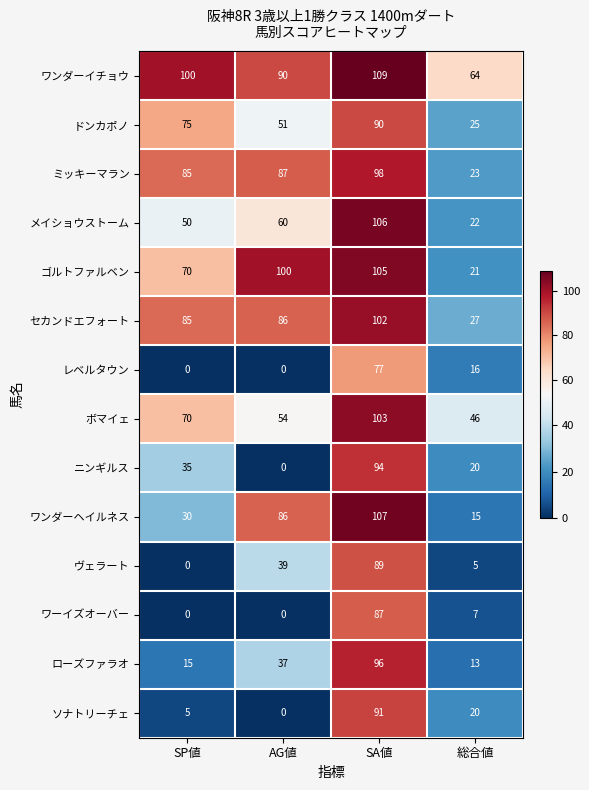

The value of レベルタウン at SP値 is 0. True or false?

True